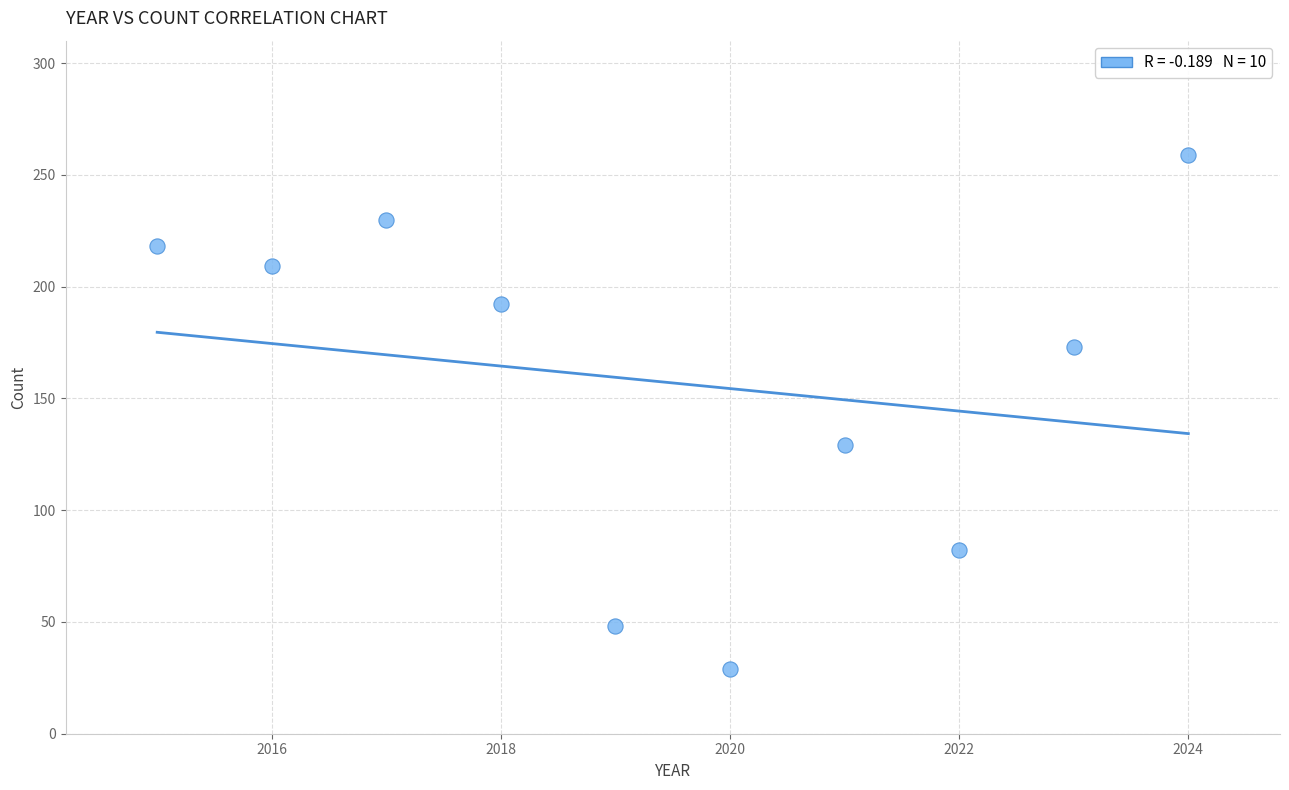

What is the range of Y values (max minus min)?

230